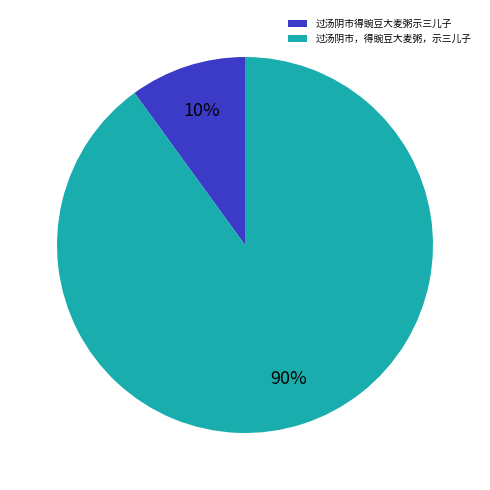

To the nearest percent, what is the difference between the 过汤阴市，得豌豆大麦粥，示三儿子 and 过汤阴市得豌豆大麦粥示三儿子 slice percentages?

80%